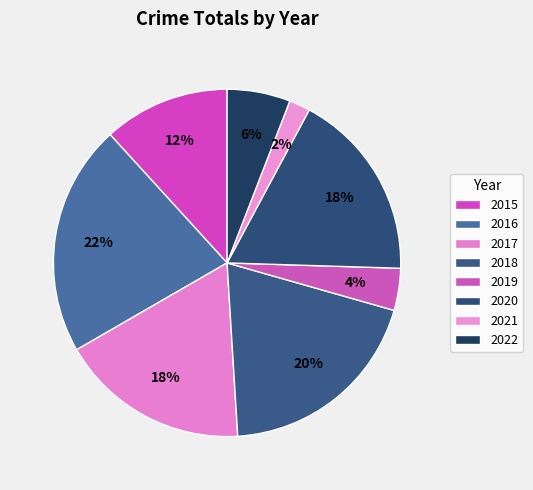

Rank the categories by value from highest to lowest.

2016, 2018, 2017, 2020, 2015, 2022, 2019, 2021